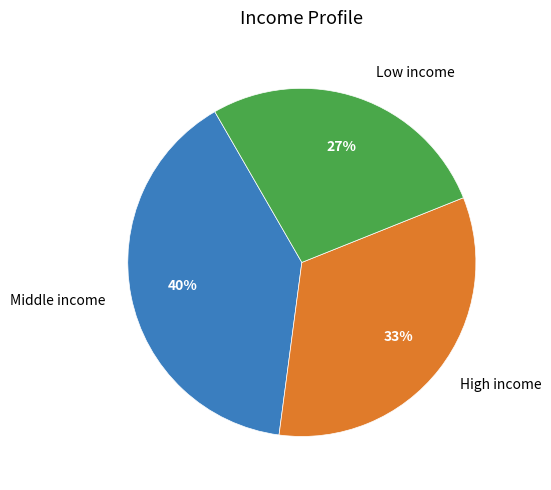

Rank the categories by value from lowest to highest.

Low income, High income, Middle income